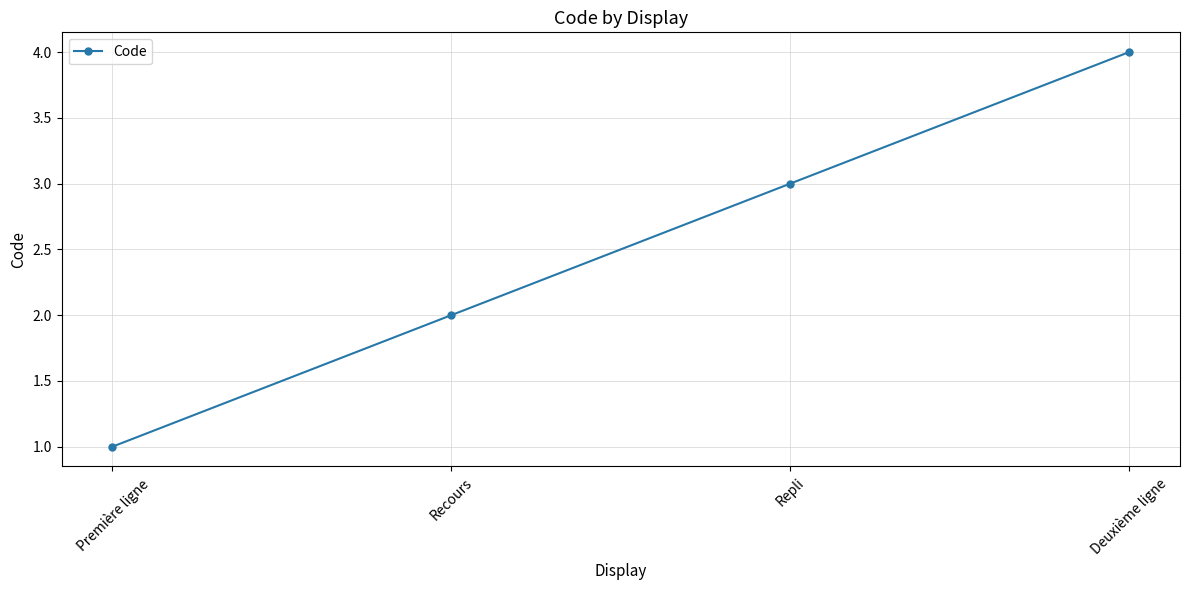

Where is the data nearest to the value 2?

Recours